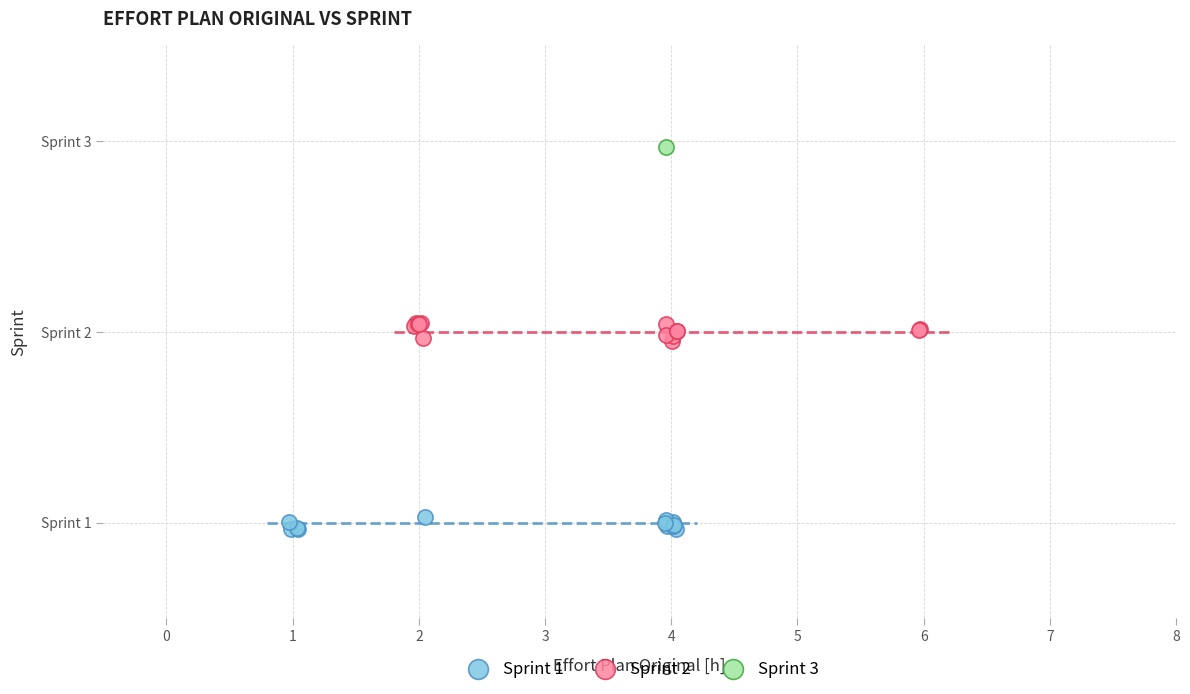

What are all the series names shown in the legend?

Sprint 1, Sprint 2, Sprint 3